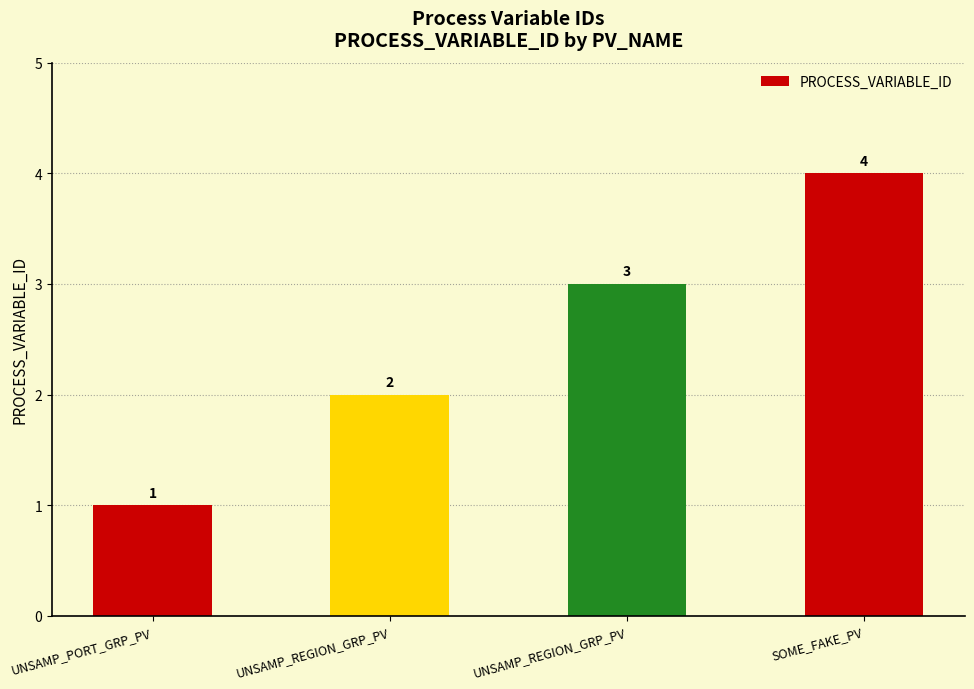

How many categories are shown in the chart?

4